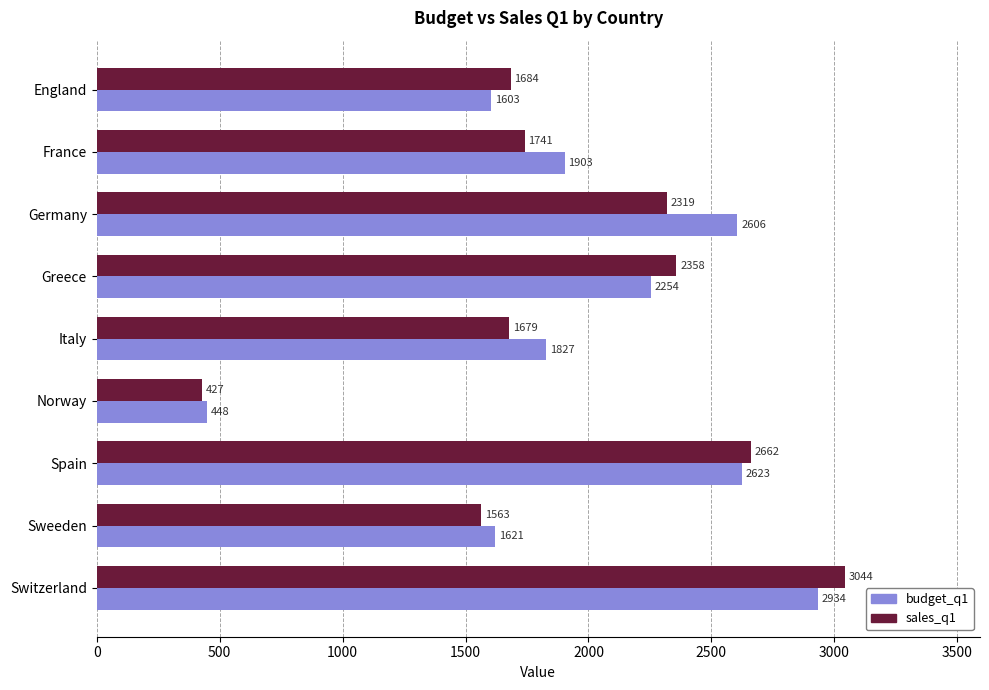

Which category has the lowest value across all series?

Norway